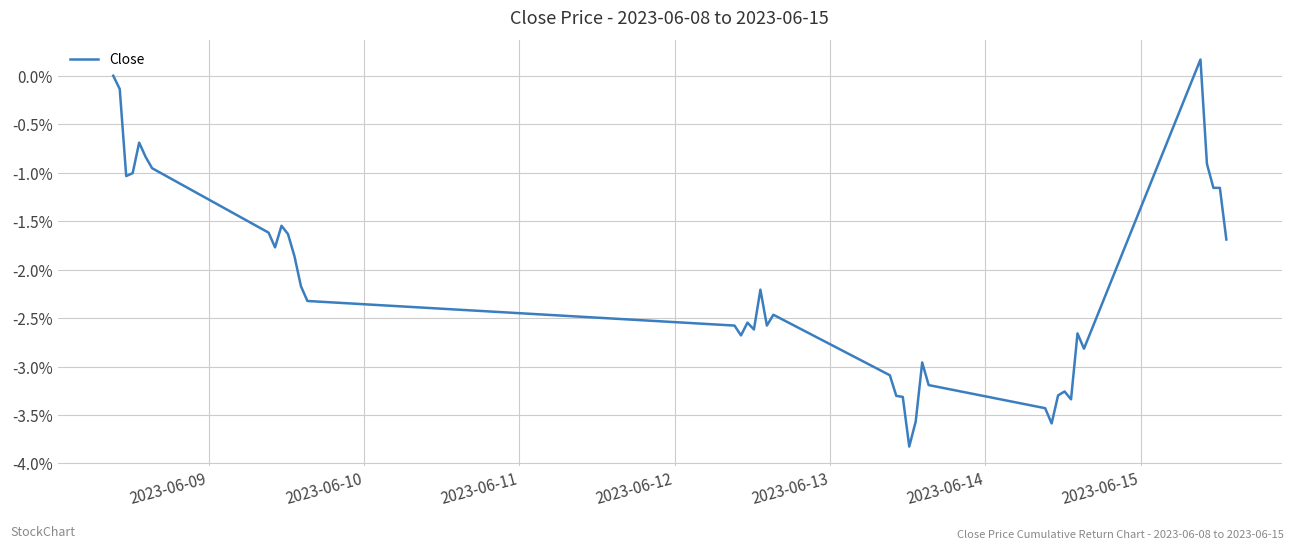

What is the minimum value shown in the chart?

-3.8